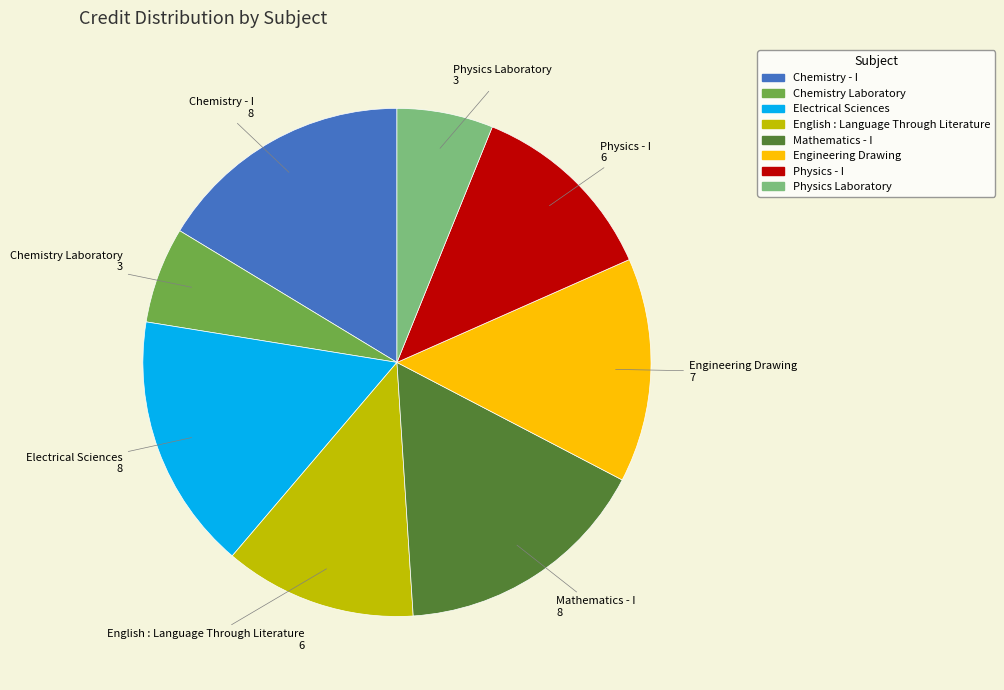

Which has a higher value, Electrical Sciences or English : Language Through Literature?

Electrical Sciences